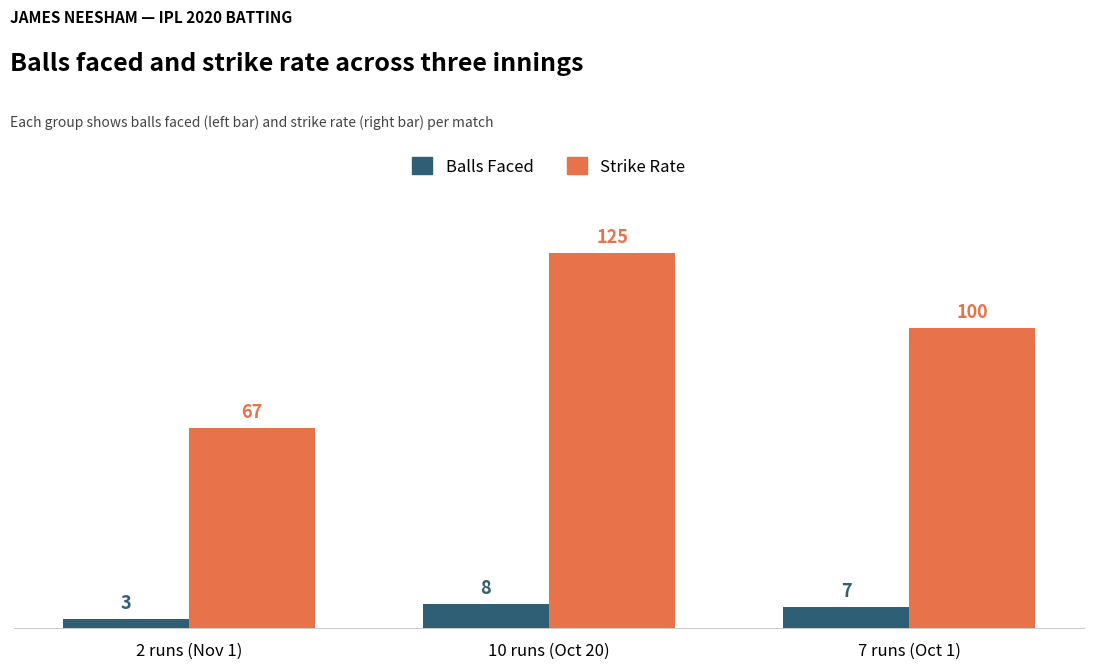

What is the label of the 2nd bar from the right?

10 runs (Oct 20)